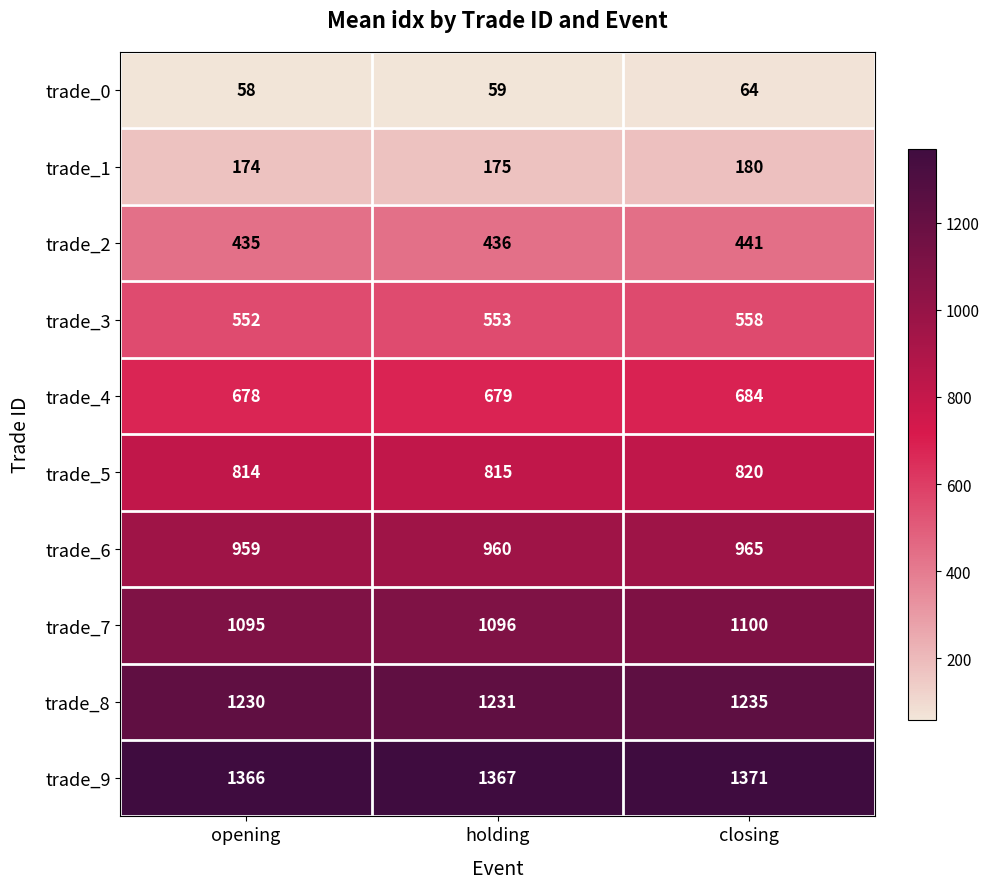

Count the trade_5 values in the range 814 to 820.

3